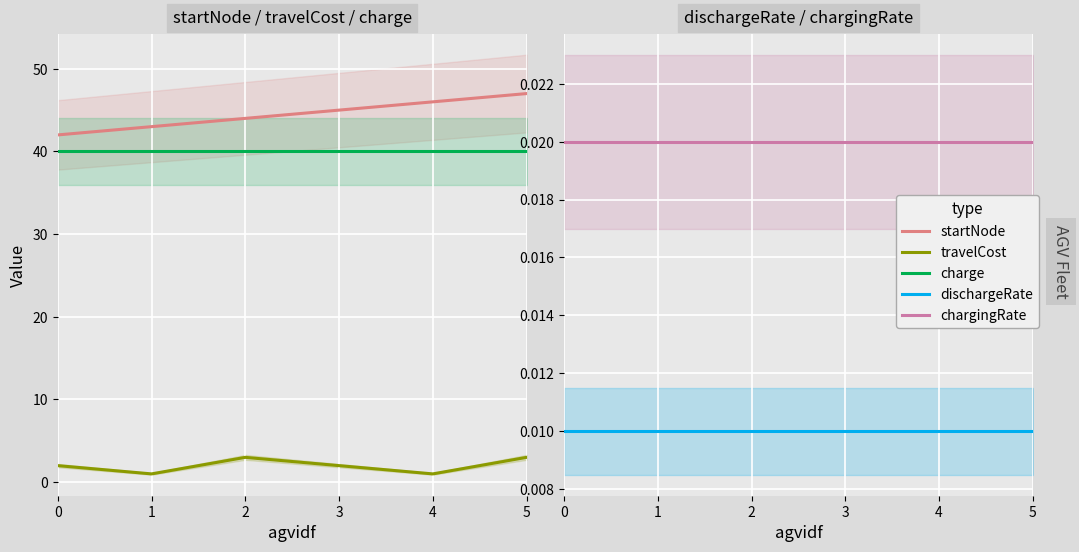

Rank the series by their maximum value, from highest to lowest.

startNode, charge, travelCost, chargingRate, dischargeRate